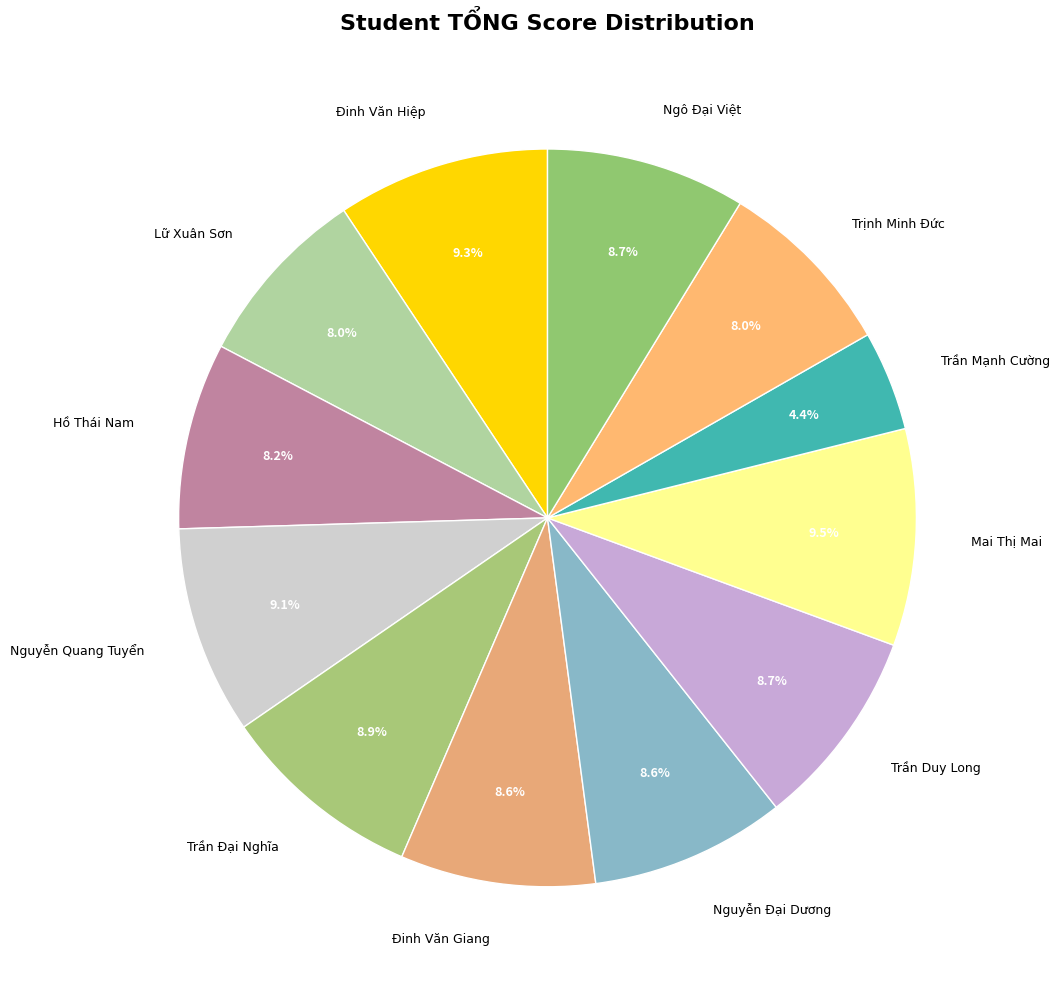

Which has a higher value, Mai Thị Mai or Lữ Xuân Sơn?

Mai Thị Mai